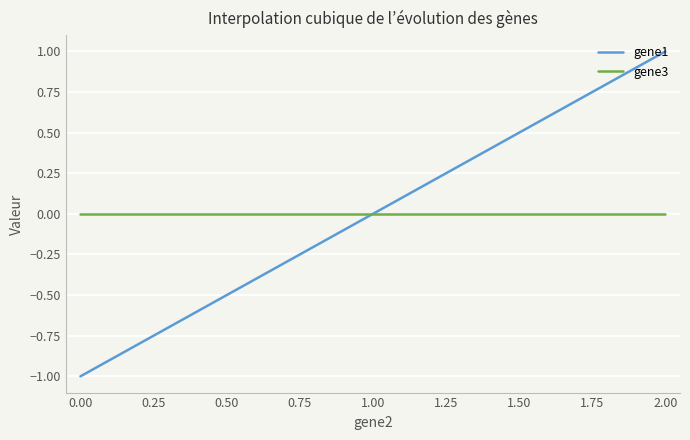

Which series has the largest range (max minus min)?

gene1